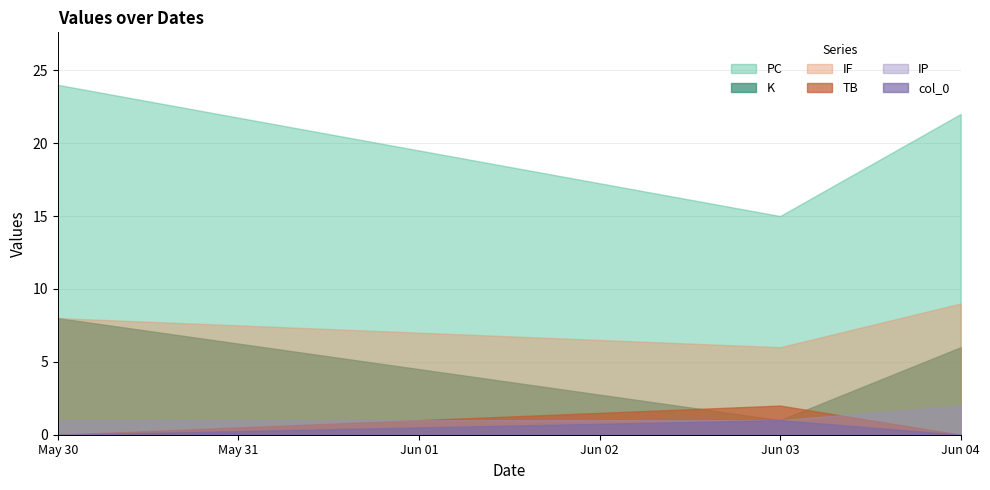

Which series has the widest spread of values?

PC